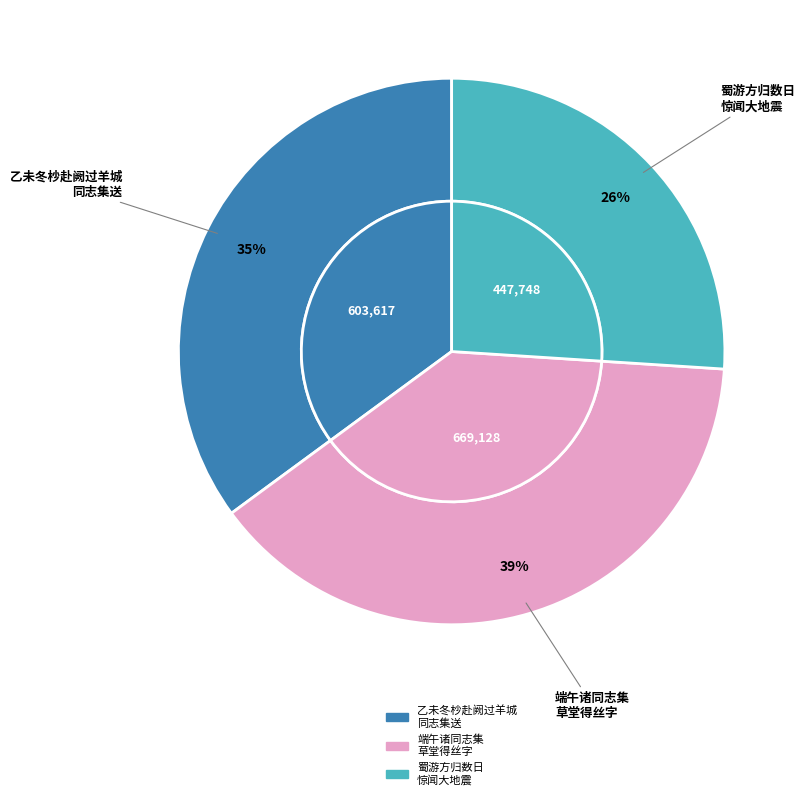

Which category has the smallest portion of the pie?

蜀游方归数日，惊闻大地震，更北川诗社五十余同志集体遇难，恸次杨启宇先生韵